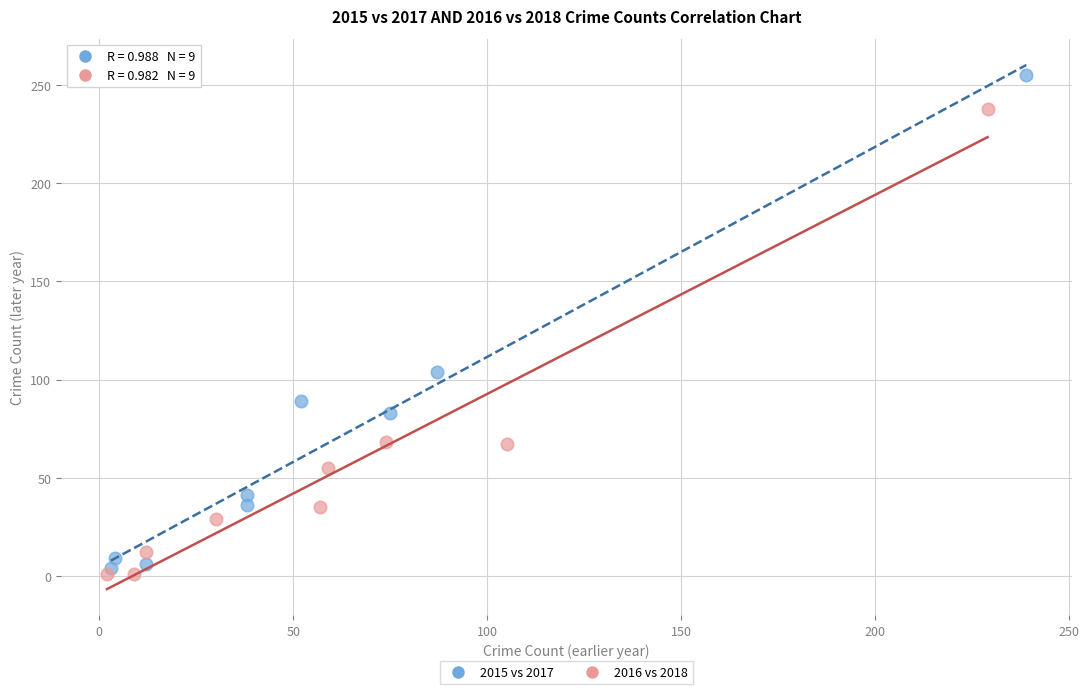

Which series reaches the maximum Y coordinate?

2015 vs 2017